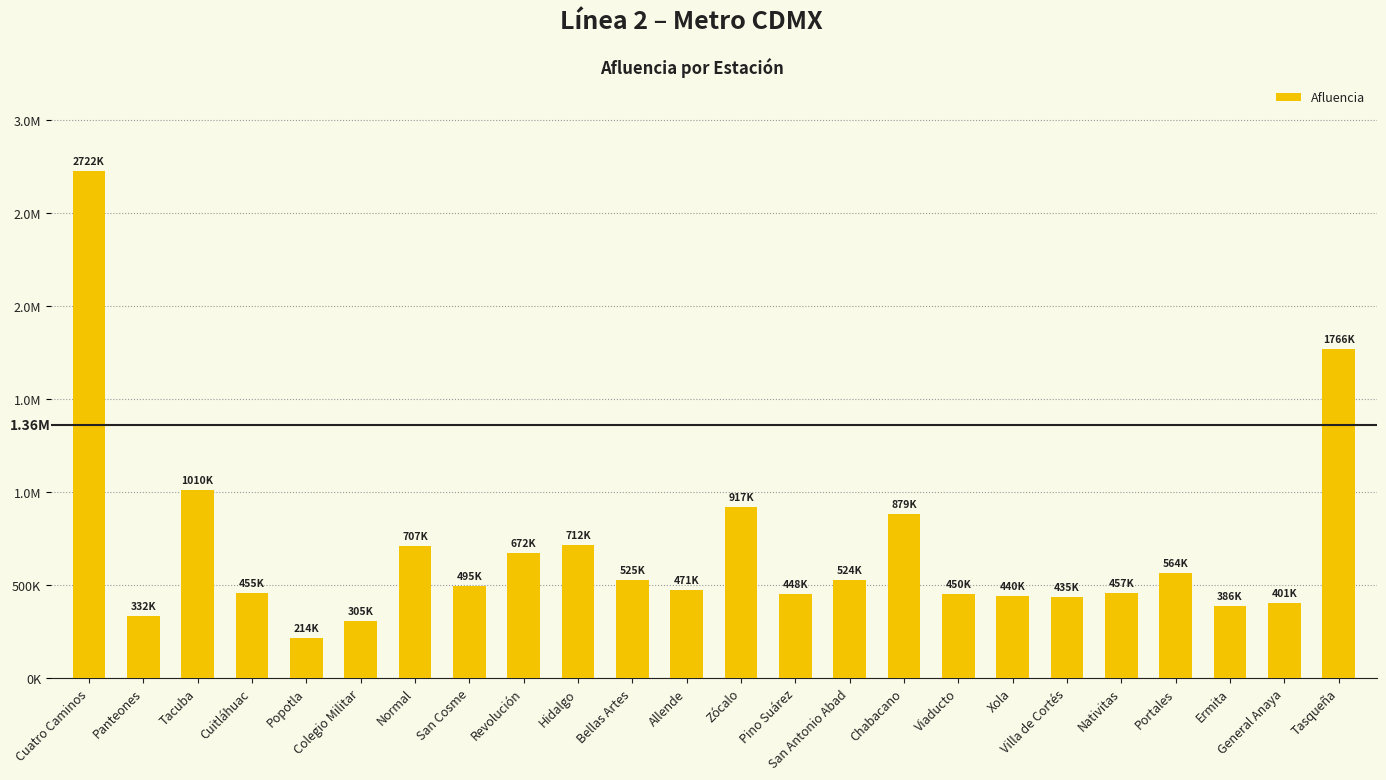

Does the chart contain any negative values?

No